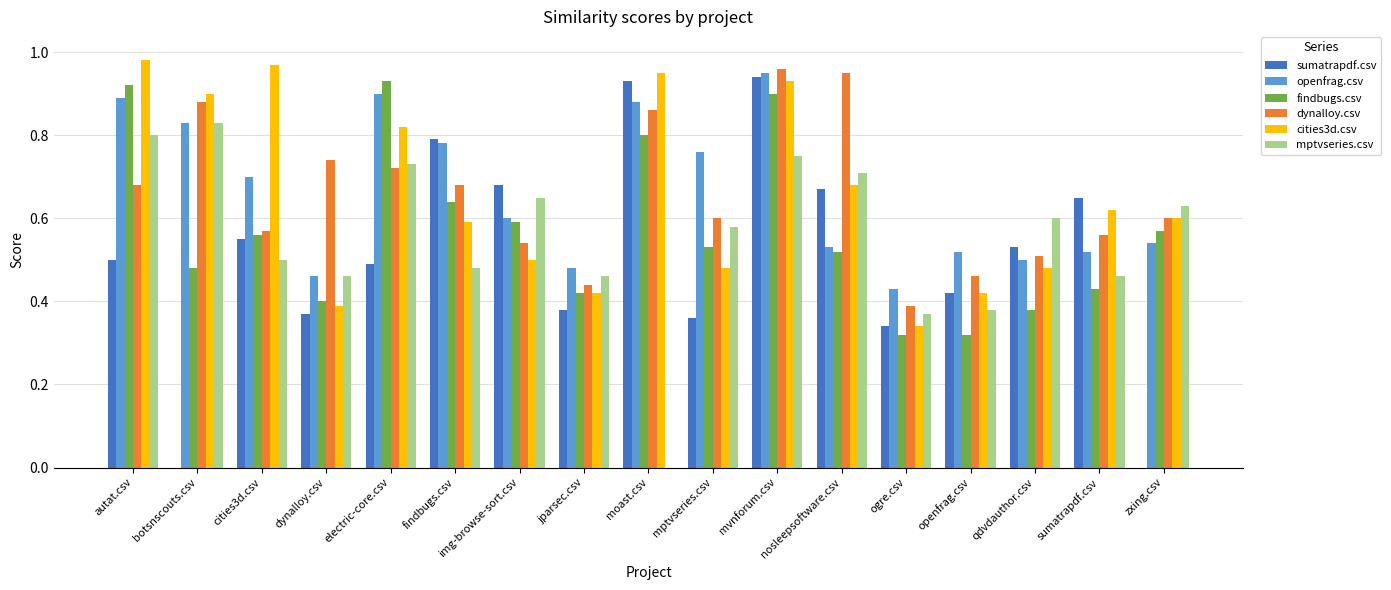

Which category has the highest value across all series?

autat.csv